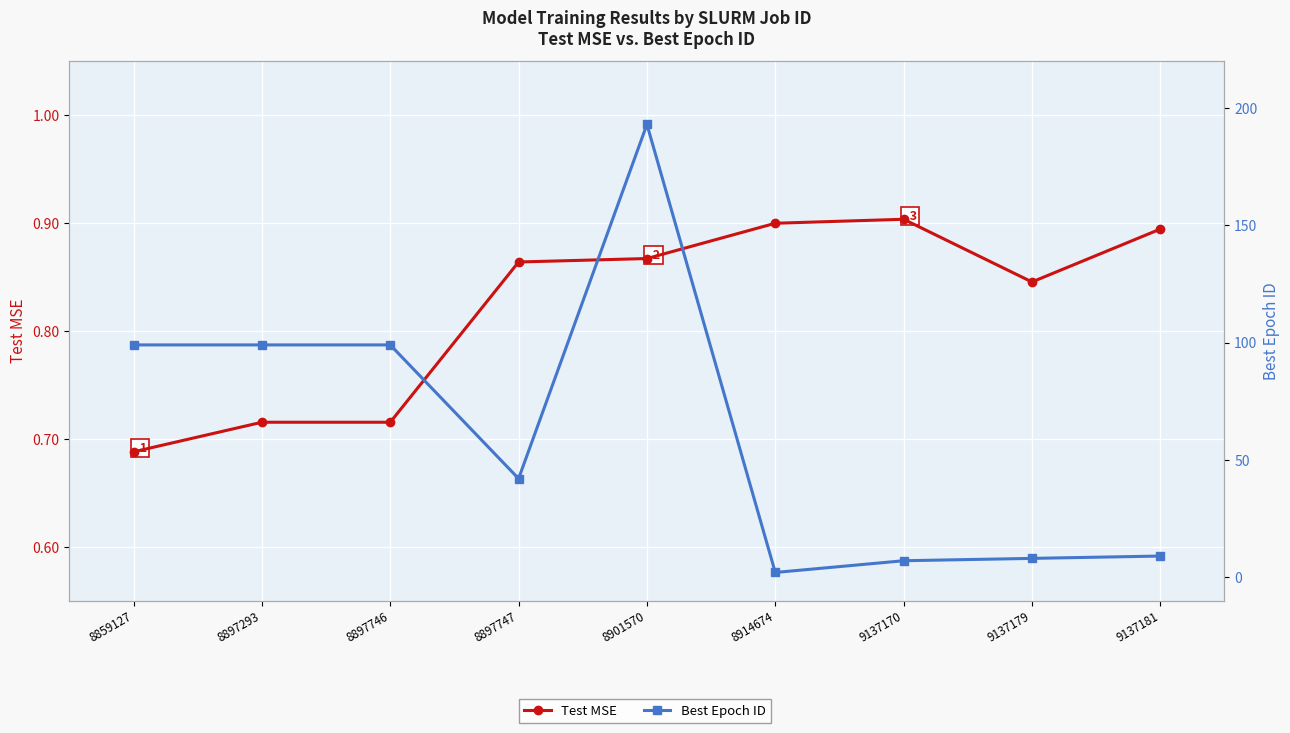

List the series in order of their overall mean, highest first.

Best Epoch ID, Test MSE